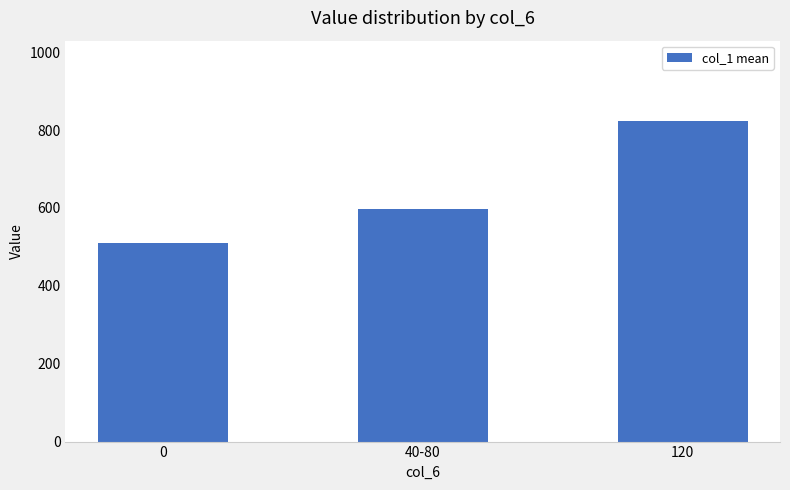

Reading left to right, what are all the values shown in this chart?

509.9	597.5	823.6